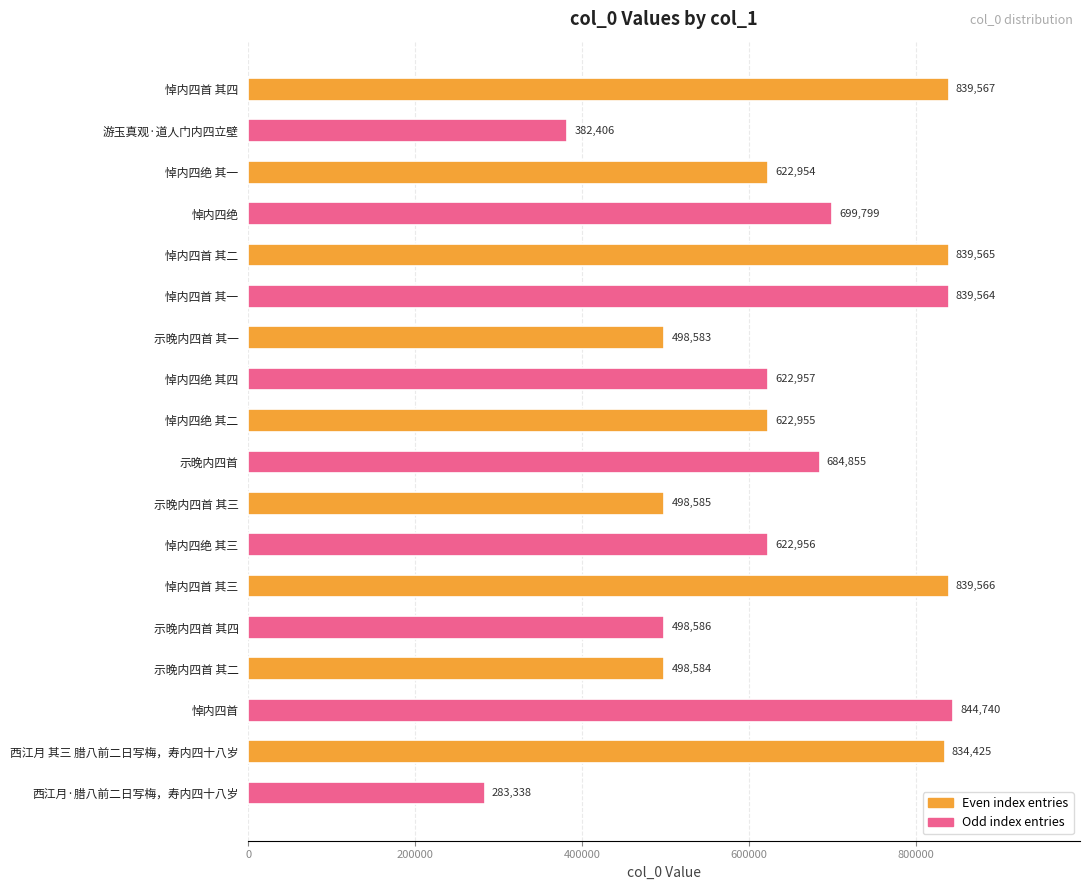

Reading bottom to top, what are all the values shown in this chart?

西江月·腊八前二日写梅，寿内四十八岁=283338	西江月 其三 腊八前二日写梅，寿内四十八岁=834425	悼内四首=844740	示晚内四首 其二=498584	示晚内四首 其四=498586	悼内四首 其三=839566	悼内四绝 其三=622956	示晚内四首 其三=498585	示晚内四首=684855	悼内四绝 其二=622955	悼内四绝 其四=622957	示晚内四首 其一=498583	悼内四首 其一=839564	悼内四首 其二=839565	悼内四绝=699799	悼内四绝 其一=622954	游玉真观·道人门内四立壁=382406	悼内四首 其四=839567